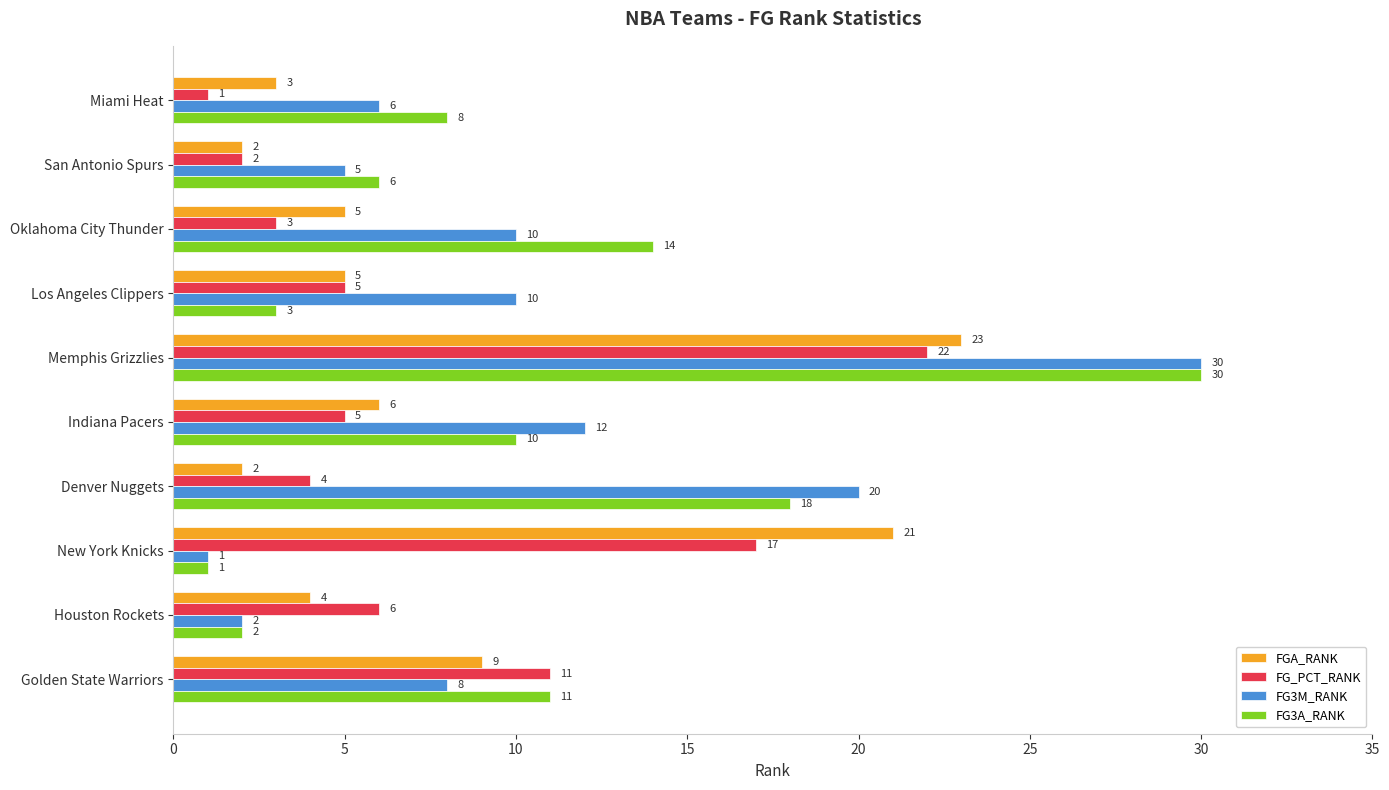

Rank the categories by FG3A_RANK value from highest to lowest.

Memphis Grizzlies, Denver Nuggets, Oklahoma City Thunder, Golden State Warriors, Indiana Pacers, Miami Heat, San Antonio Spurs, Los Angeles Clippers, Houston Rockets, New York Knicks